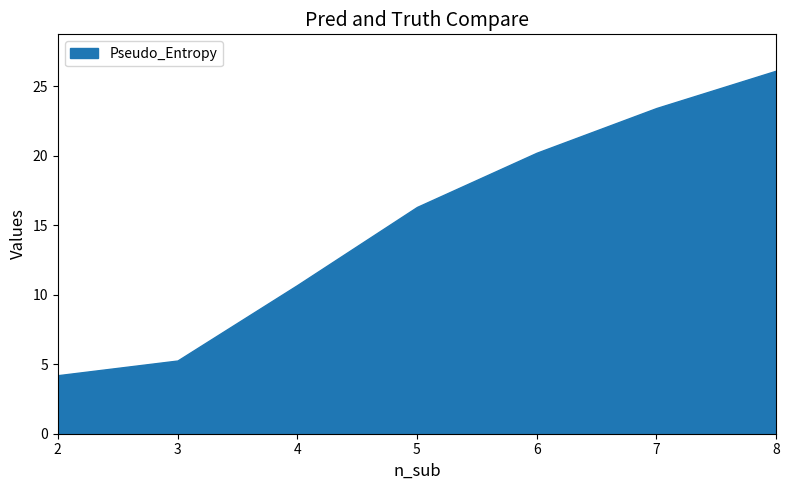

Rank the categories by value from lowest to highest.

2, 3, 4, 5, 6, 7, 8